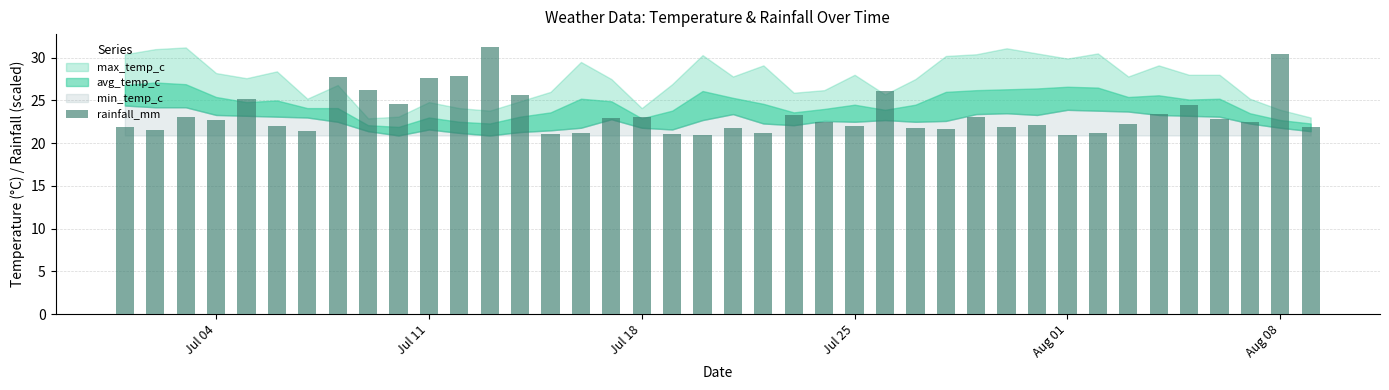

What is the smallest value displayed?

20.9